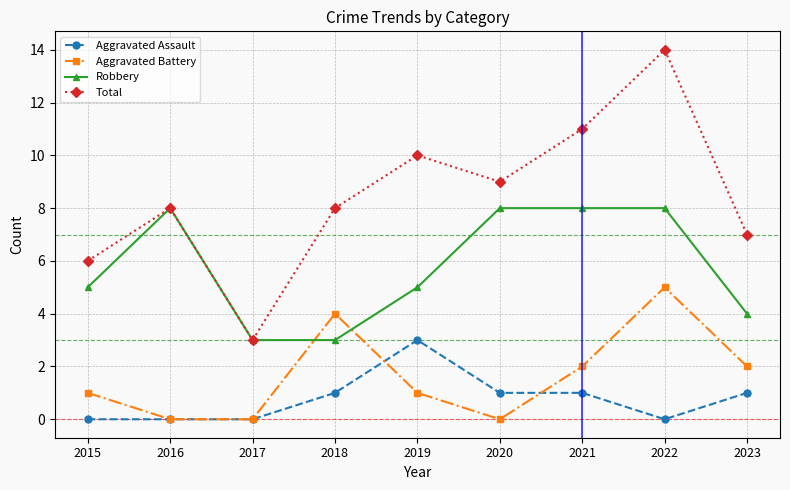

How many interior local valleys does the Total series have?

2